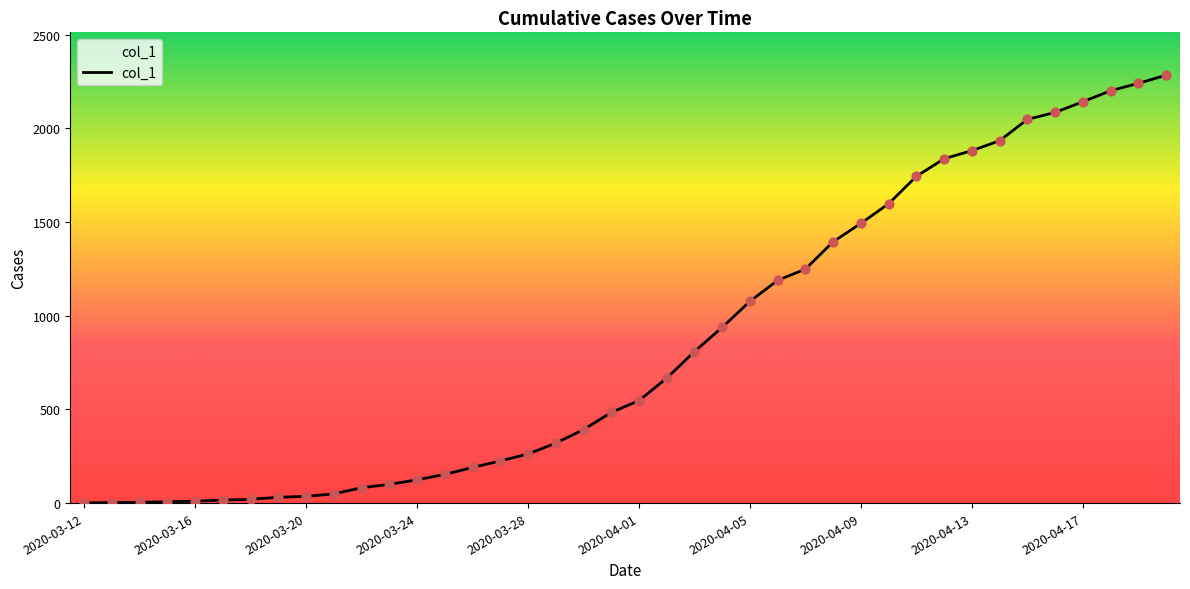

What is the difference between the maximum and minimum values?

2283